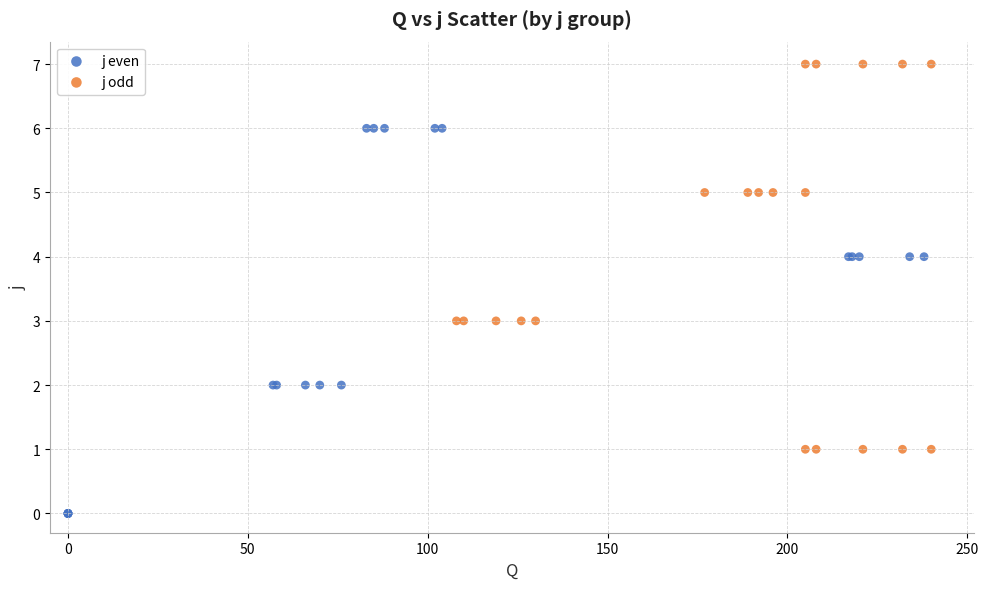

Which series contains the lowest Y value?

j even